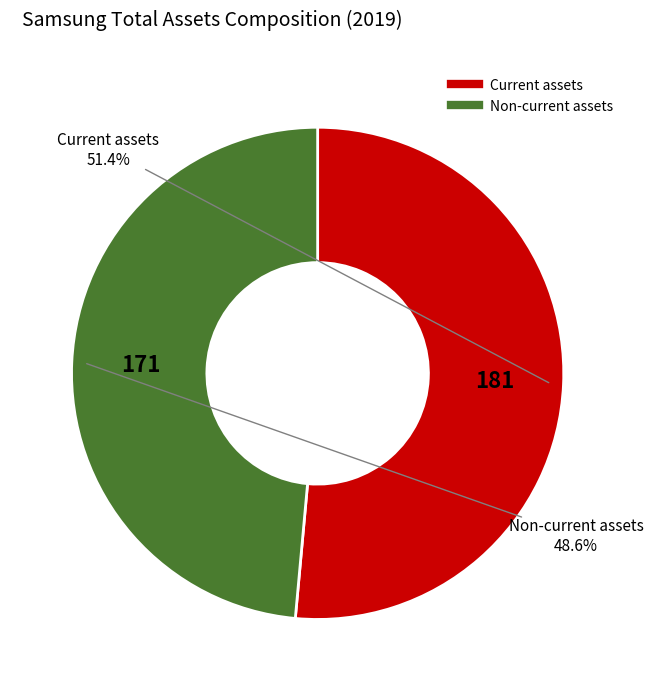

What percentage is the Non-current assets slice, to the nearest percent?

49%